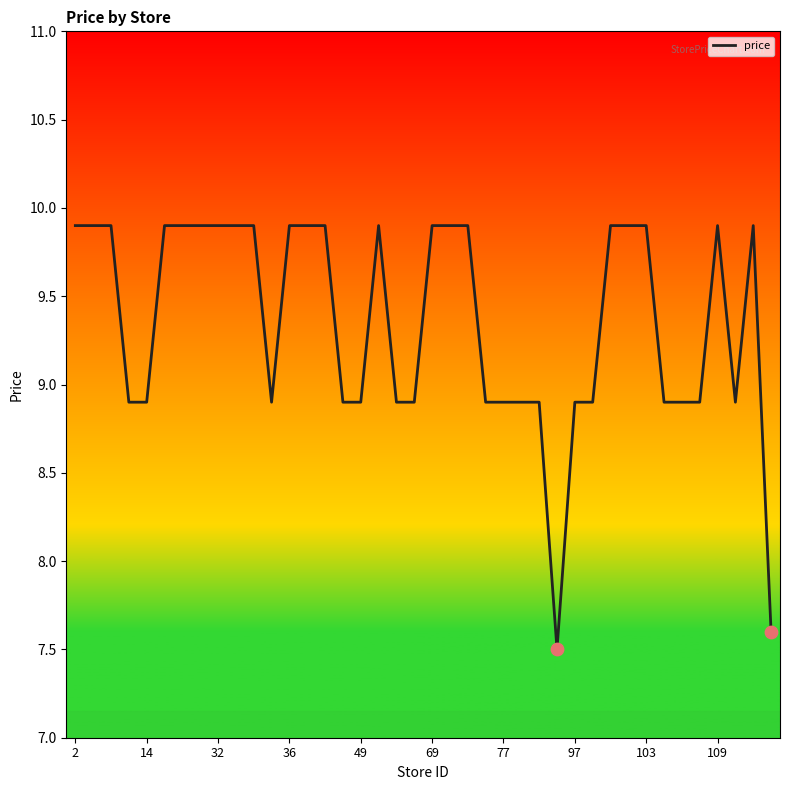

What is the maximum value shown in the chart?

9.9